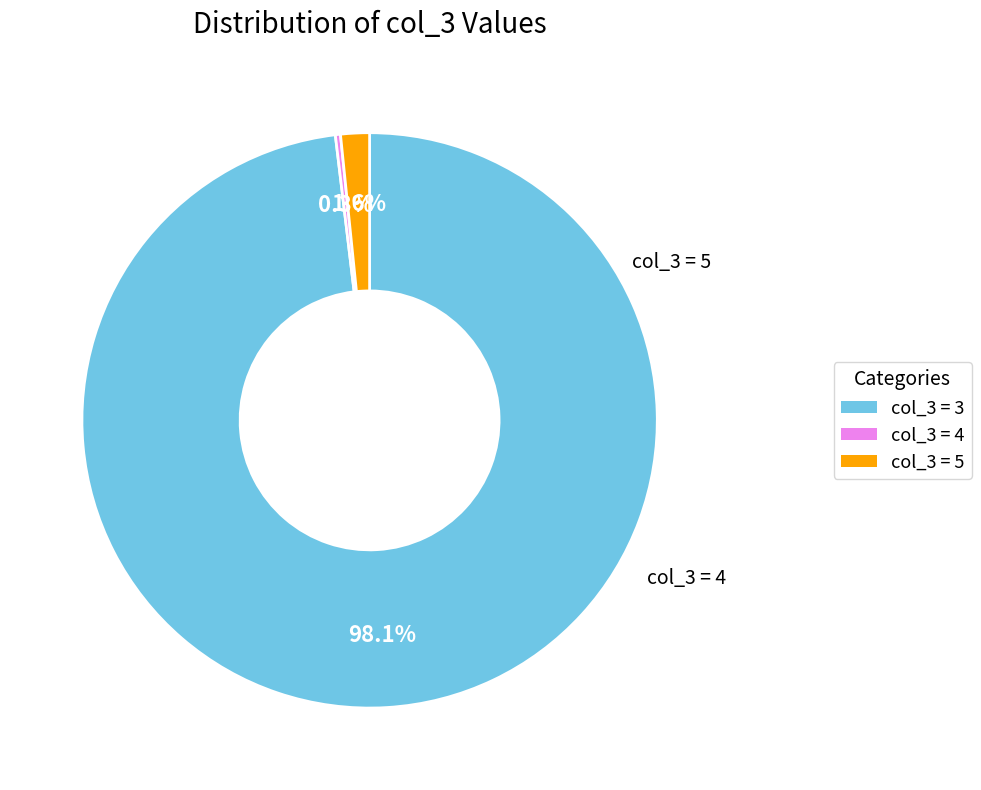

Is there any slice that represents more than half of the pie?

Yes